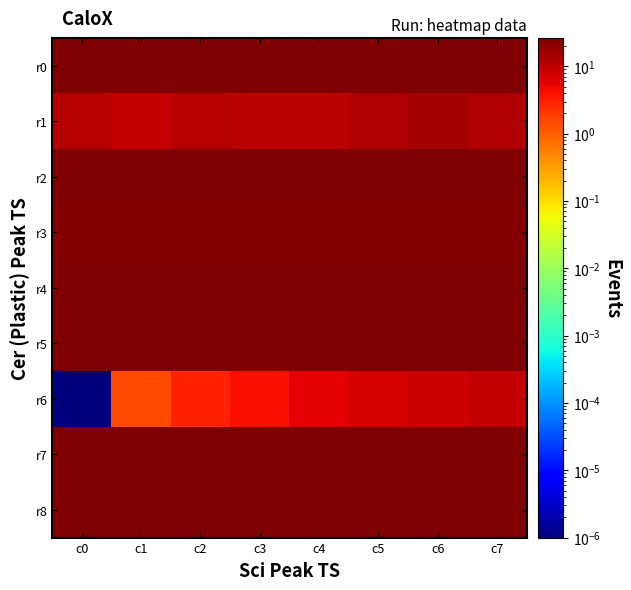

At how many categories does at least one series exceed 13?

8